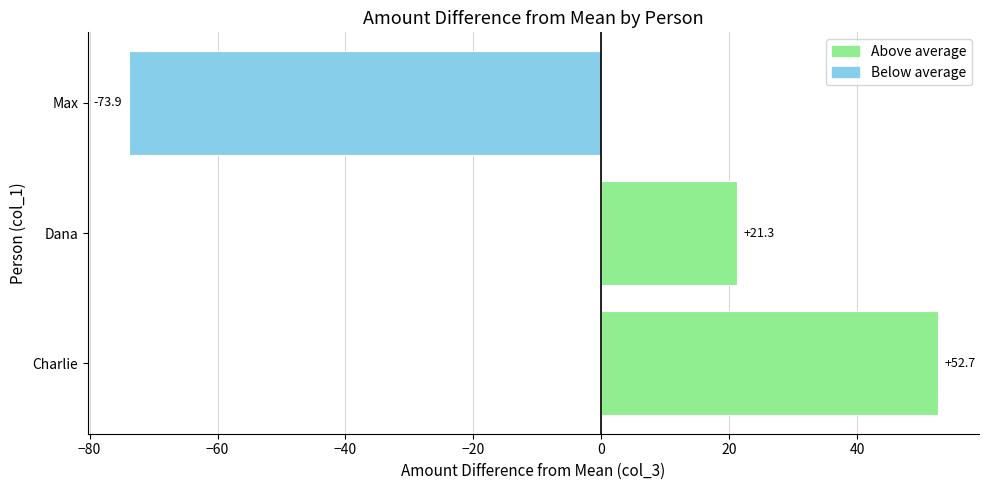

Where is the data nearest to the value -10?

Dana